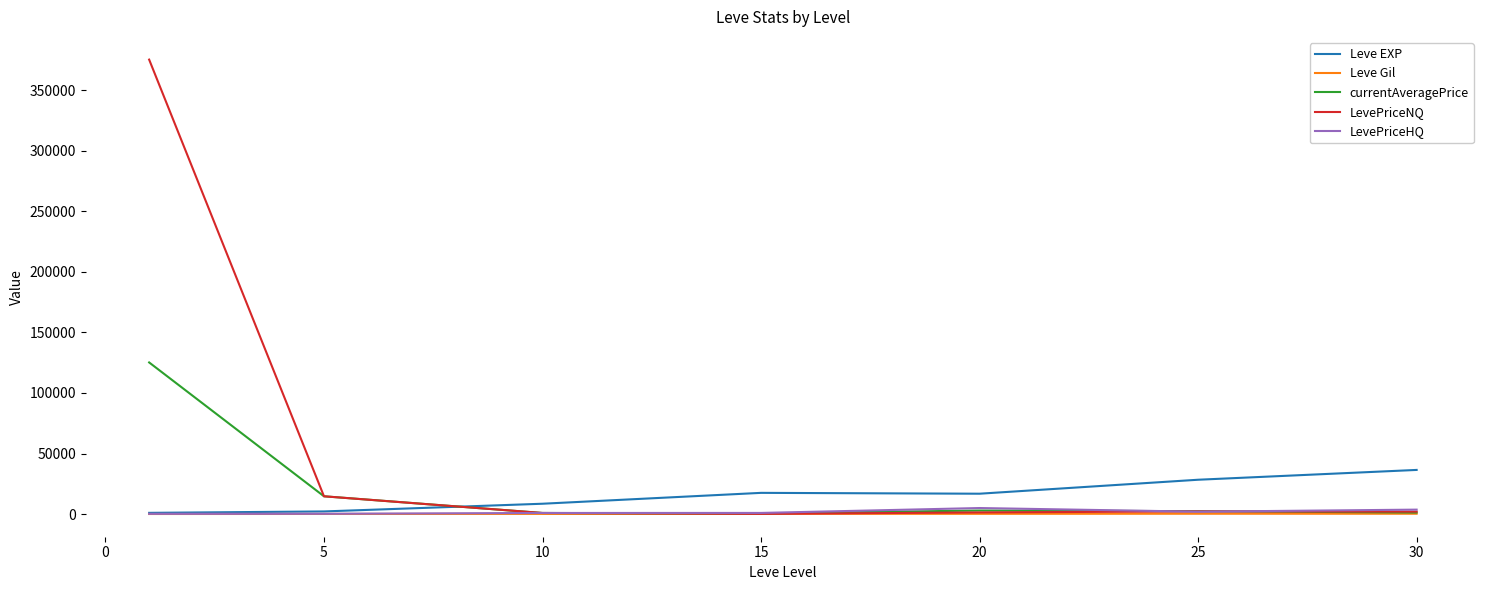

True or false: currentAveragePrice and Leve EXP cross at least once.

True